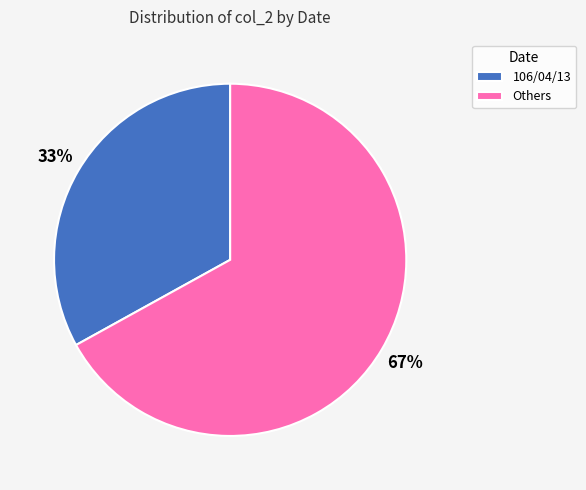

To the nearest percent, what is the average slice percentage?

50%